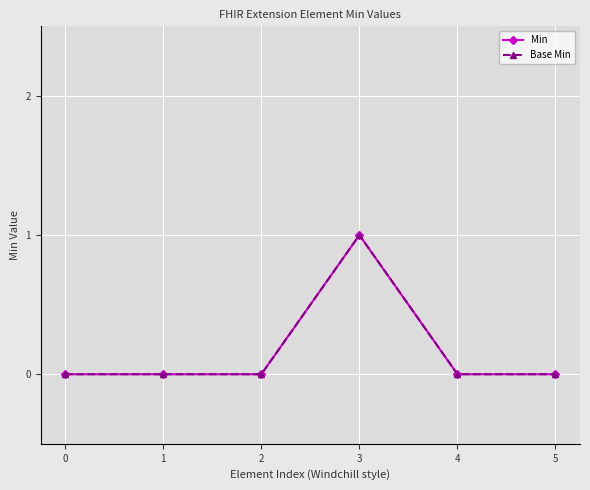

Is the value of Min at 5 greater than the value of Base Min at 1?

No